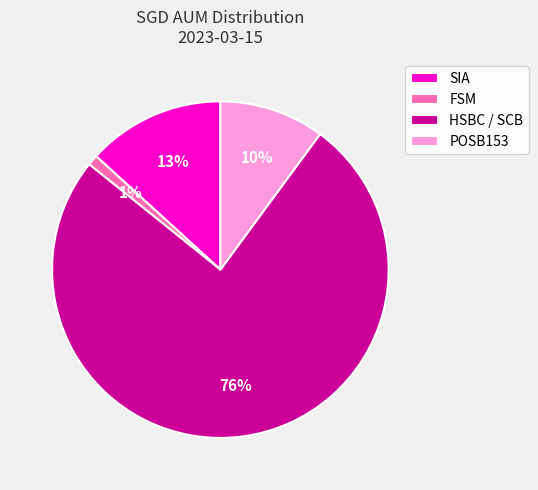

True or false: FSM accounts for 1% of the total.

True